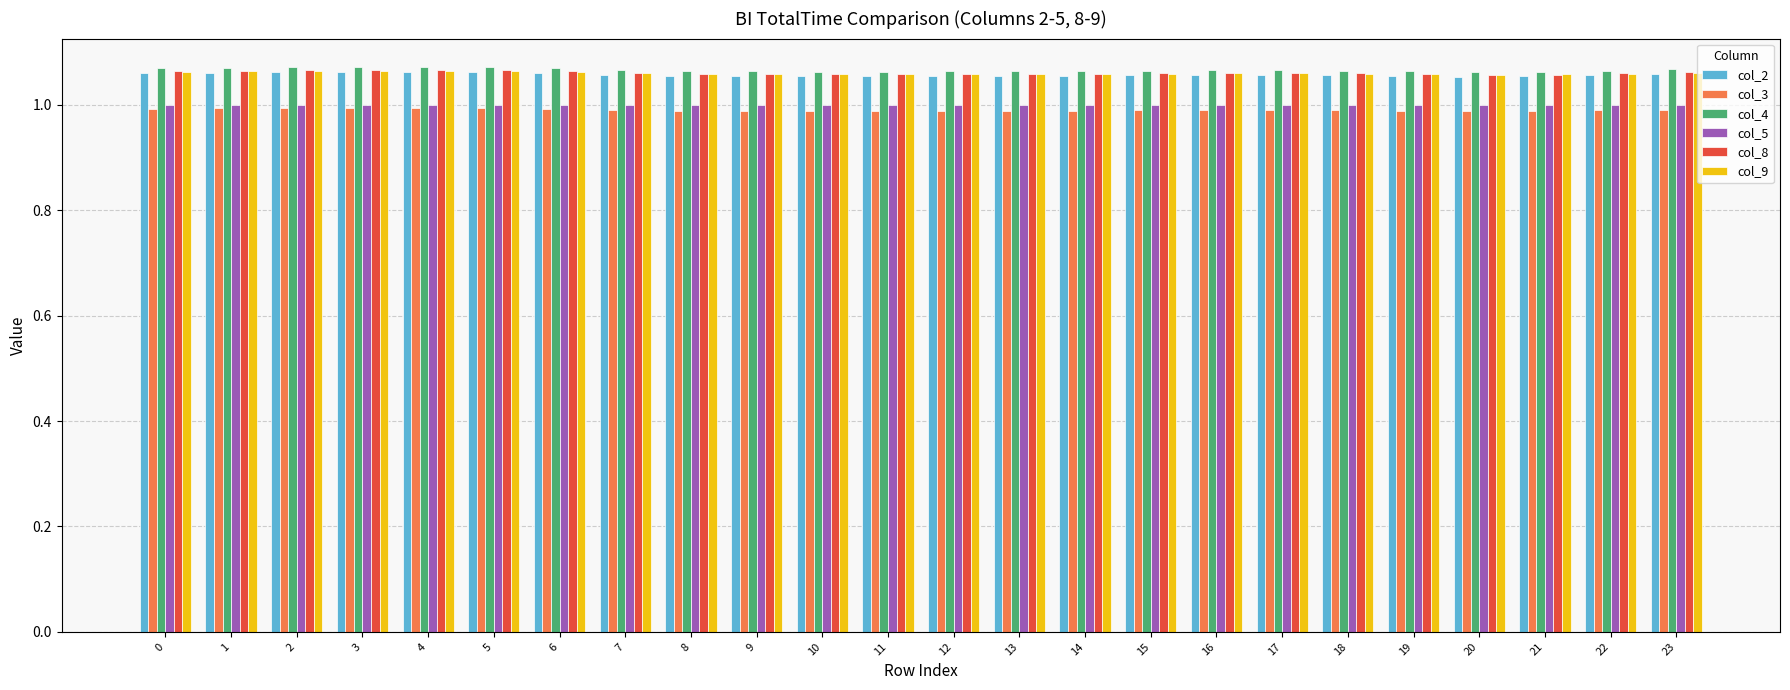

What is the total value across all series at 19?

6.2